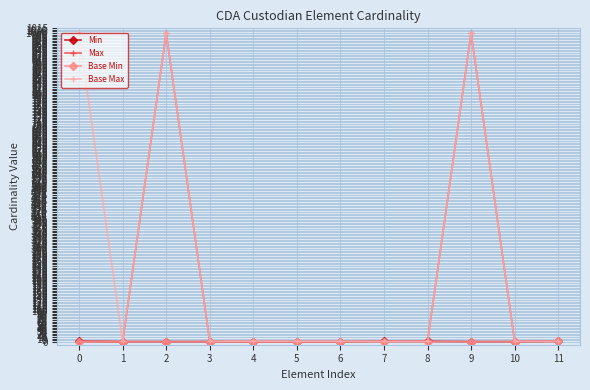

Which series has the largest total across all categories?

Base Max